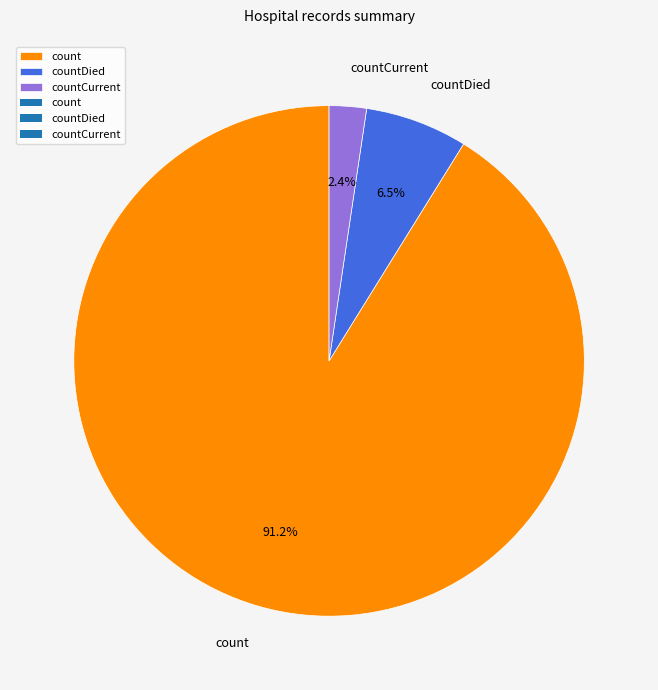

Which has a higher value, count or countDied?

count